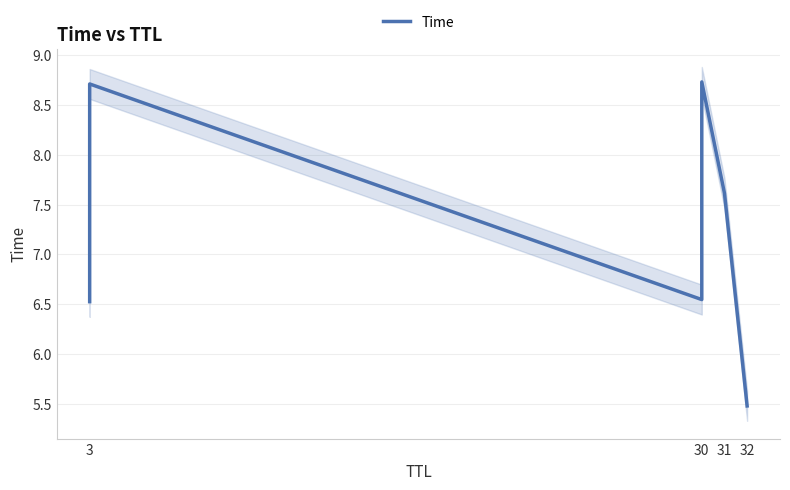

What is the difference between the maximum and minimum values?

3.3